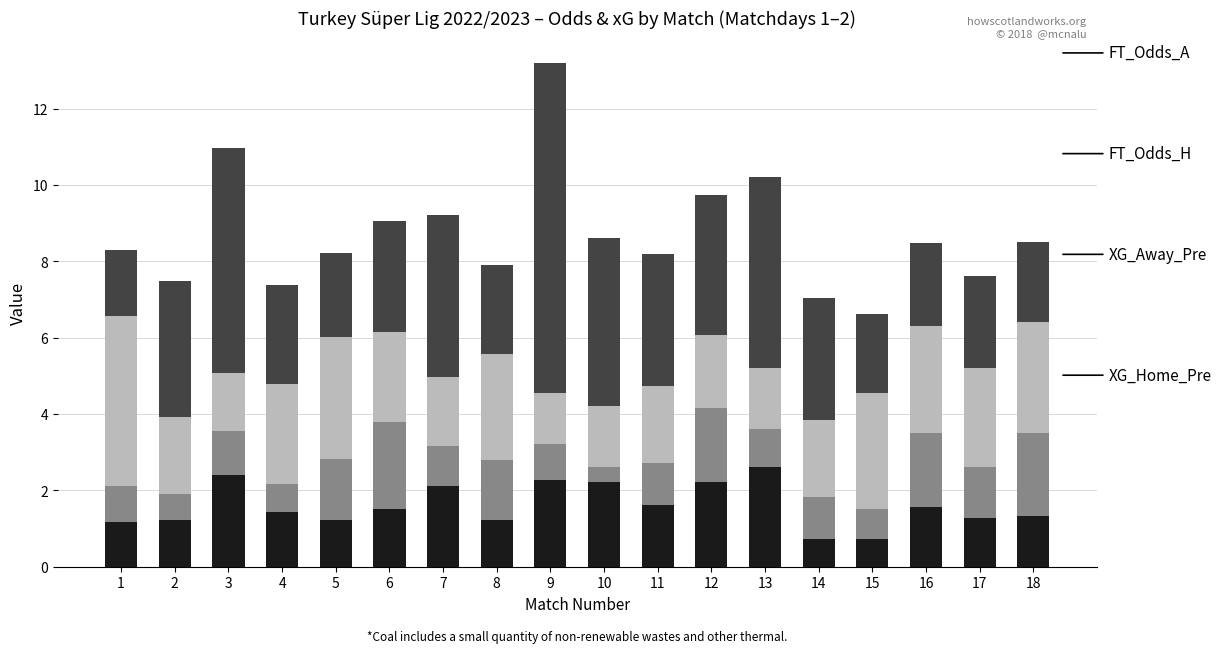

At which category is the sum across all series the highest?

9